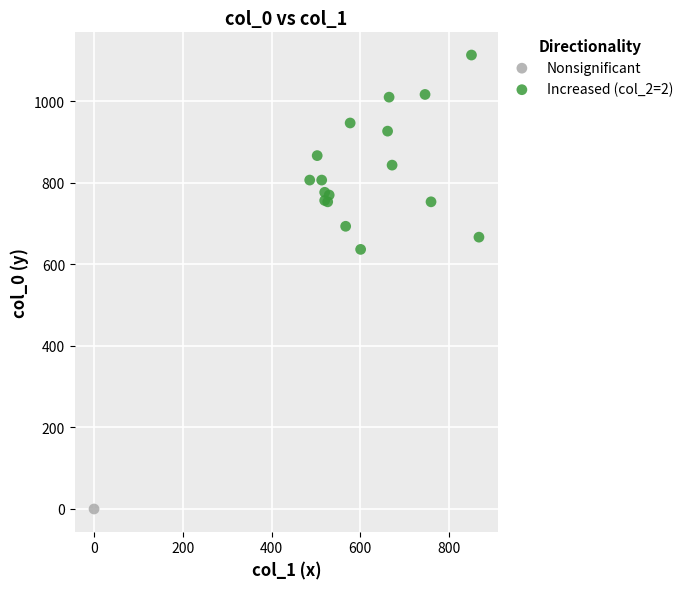

What are all the series names shown in the legend?

Nonsignificant, Increased (col_2=2)